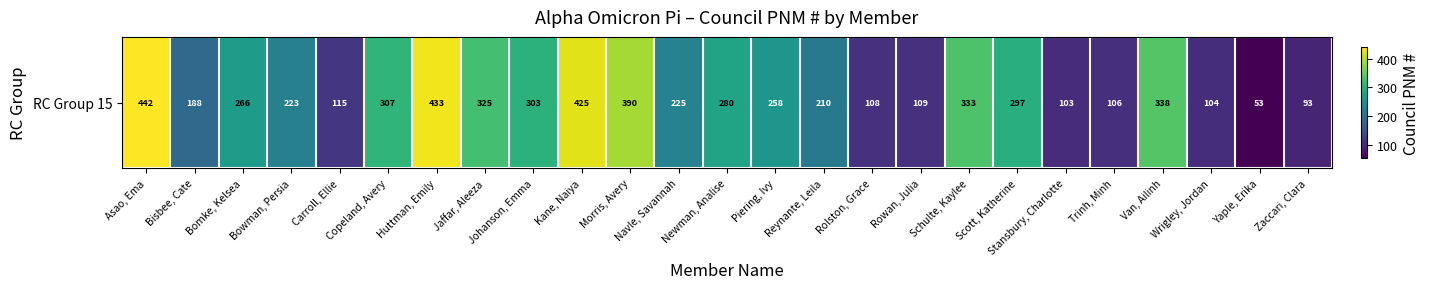

Which has a higher value, Stansbury, Charlotte or Jaffar, Aleeza?

Jaffar, Aleeza